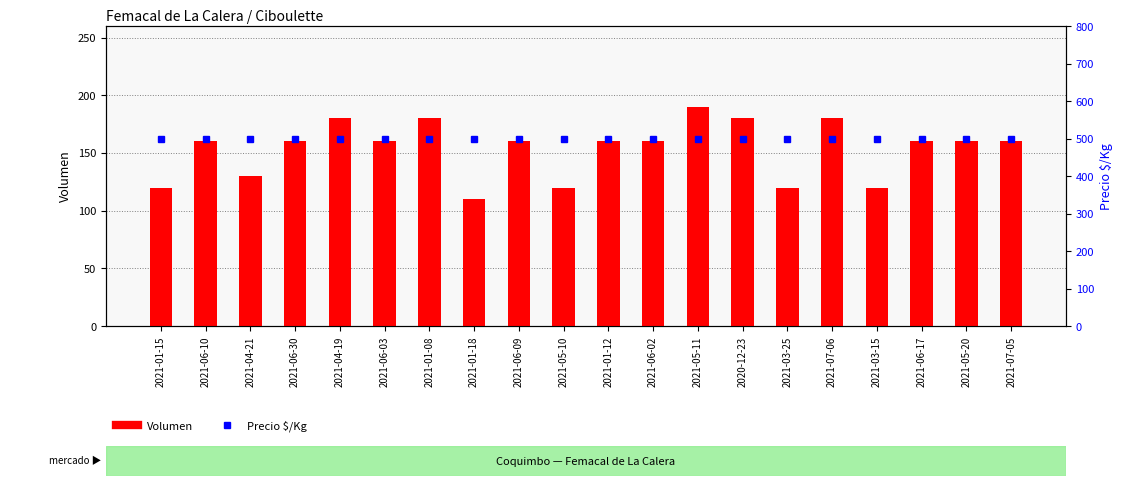

What is the label of the 15th bar from the right?

2021-06-03